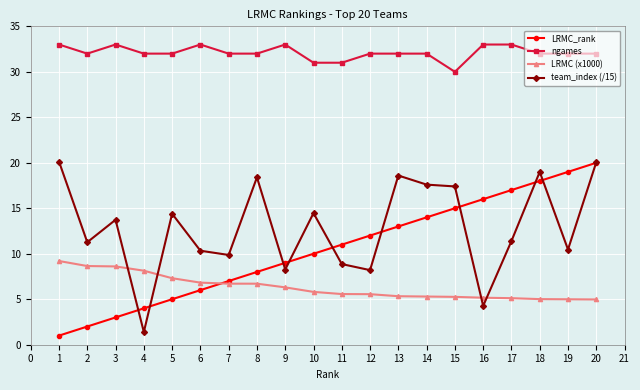

Does the chart display data point markers on the line(s)?

Yes